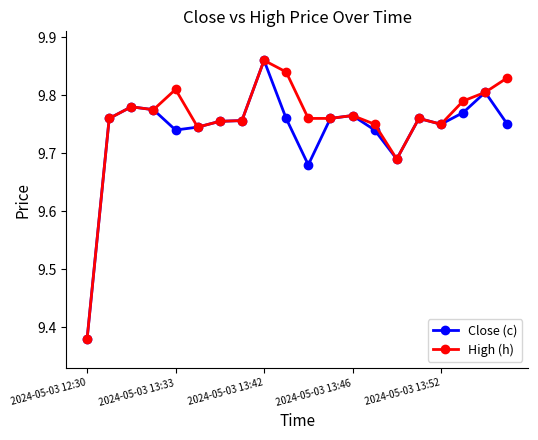

Count the High (h) values in the range 9 to 10.

20